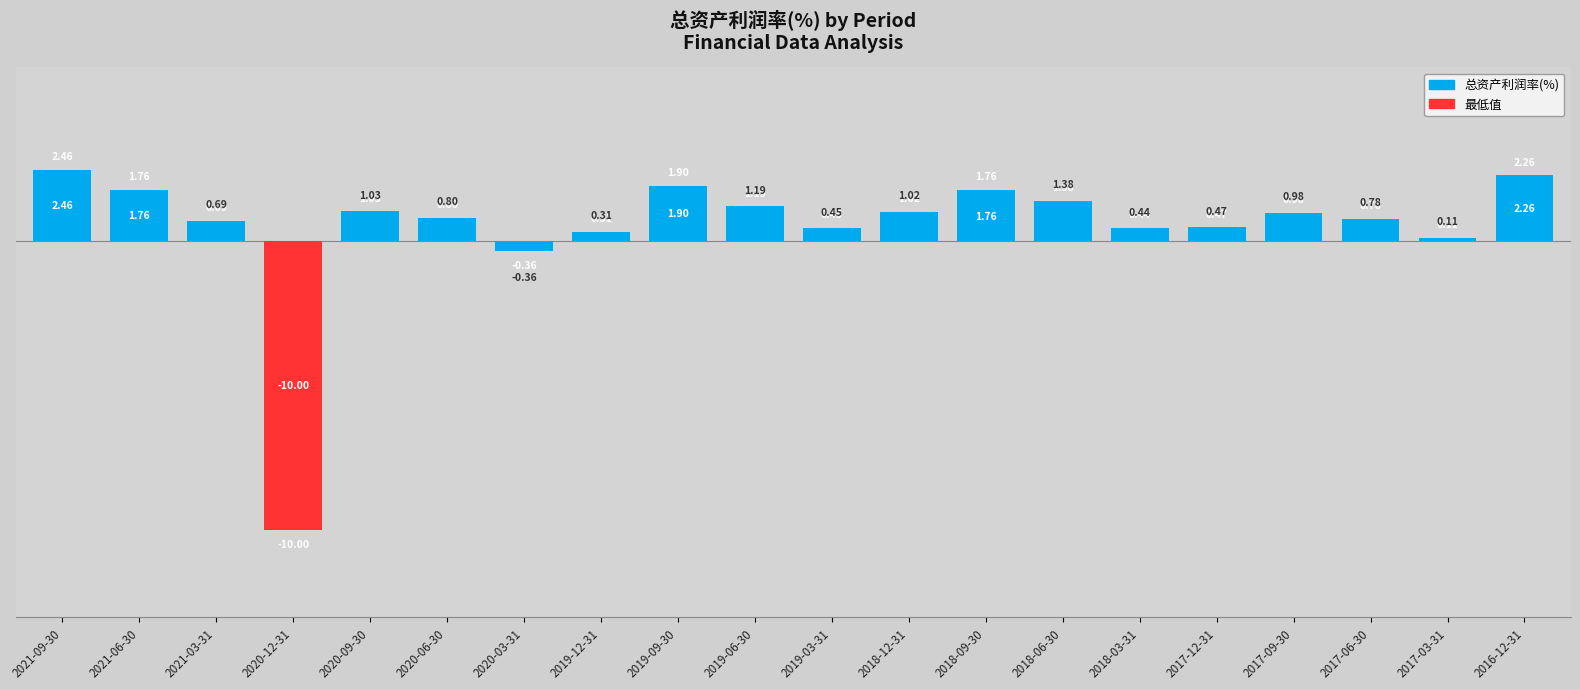

What is the change in value from 2019-06-30 to 2018-09-30?

+0.6